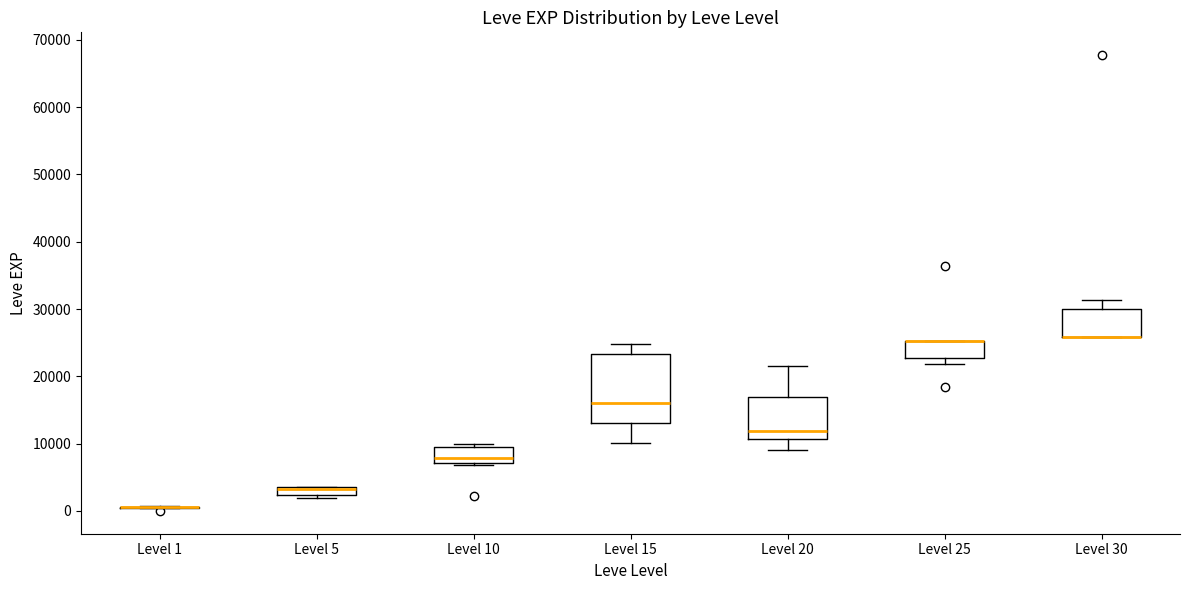

Where does the median line of the box for Level 20 sit on the y-axis? The values are not printed on the chart, so give them approximately, as read against the axis.

12000